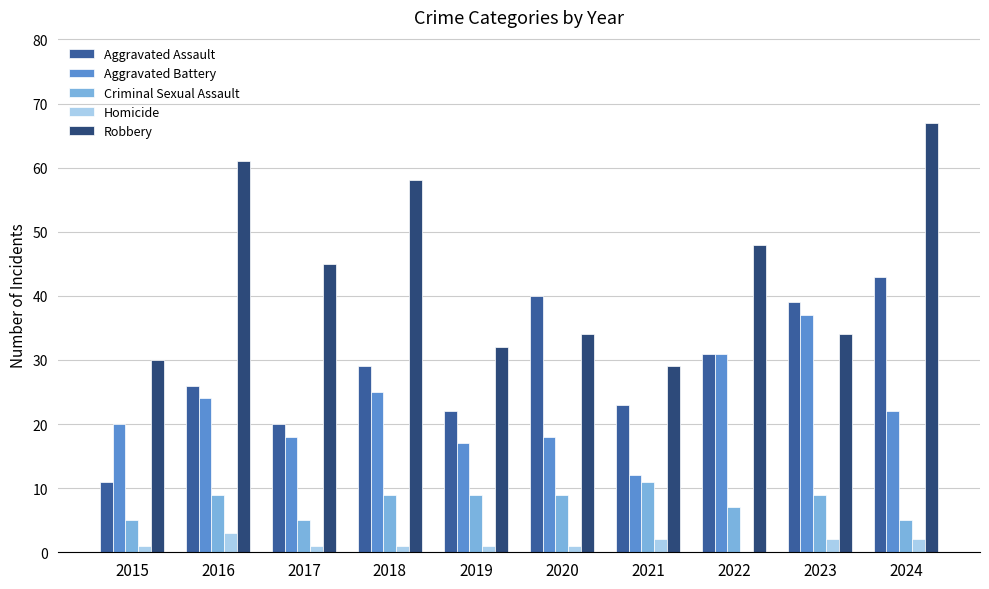

What is the total value across all series at 2020?

102